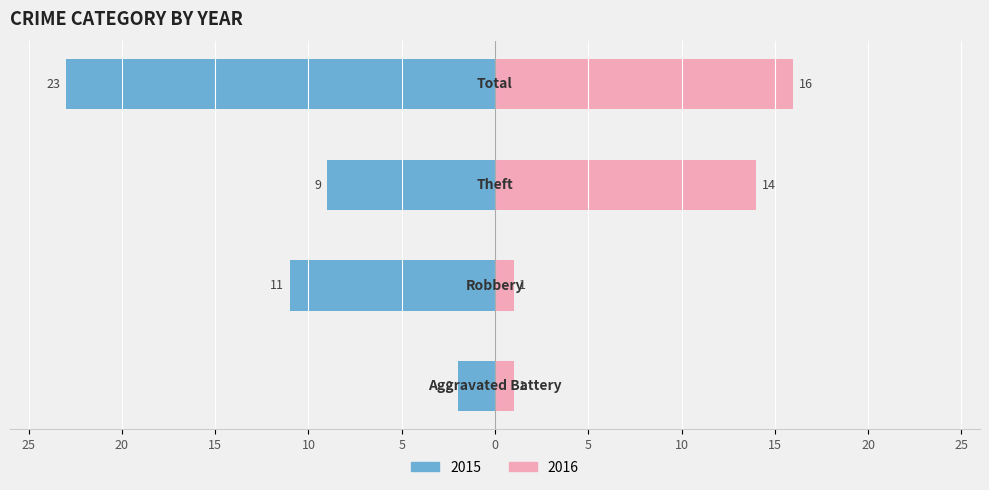

Which series has the widest spread of values?

2015